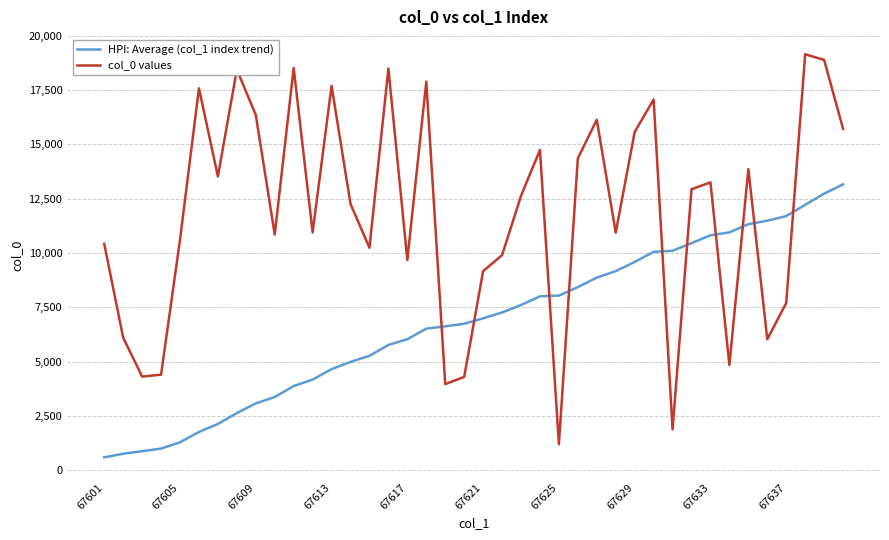

Rank the series by their maximum value, from lowest to highest.

HPI: Average (col_1 index trend), col_0 values